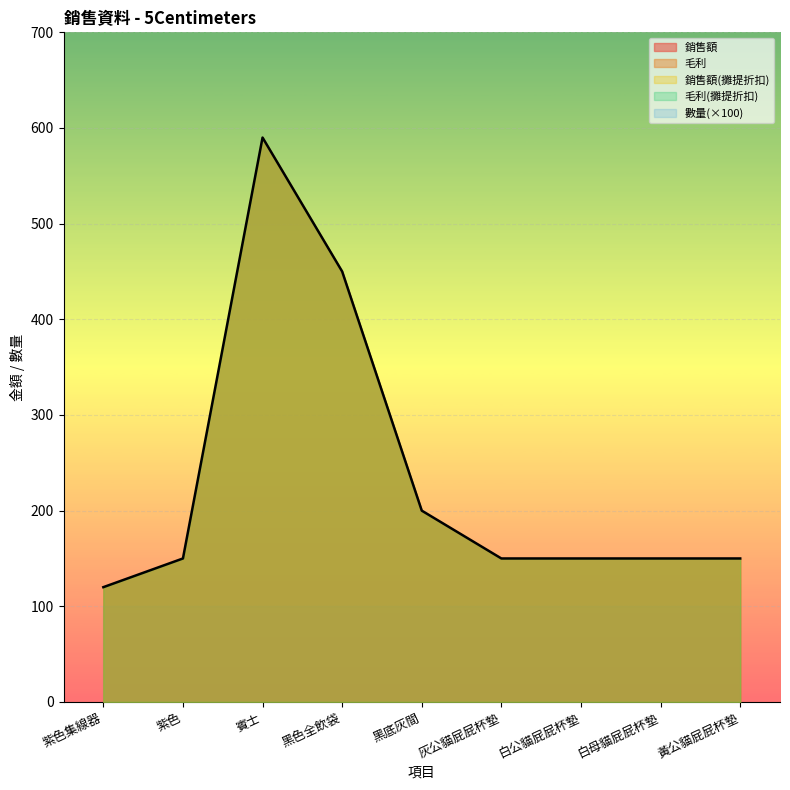

List the labels in order of 銷售額 value, largest first.

賓士, 黑色全飲袋, 黑底灰間, 紫色, 灰公貓屁屁杯墊, 白公貓屁屁杯墊, 白母貓屁屁杯墊, 黃公貓屁屁杯墊, 紫色集線器